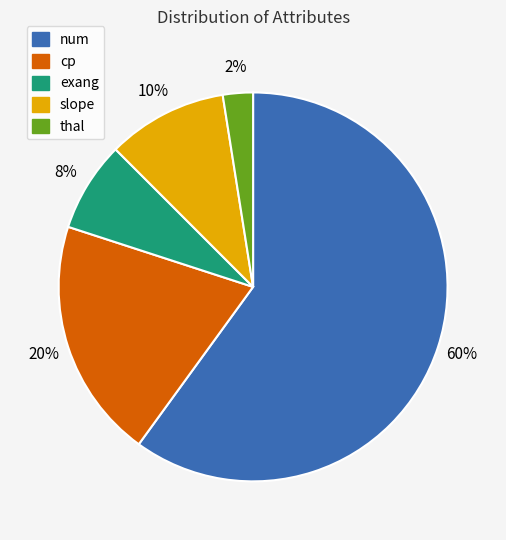

Is there any slice that represents more than half of the pie?

Yes